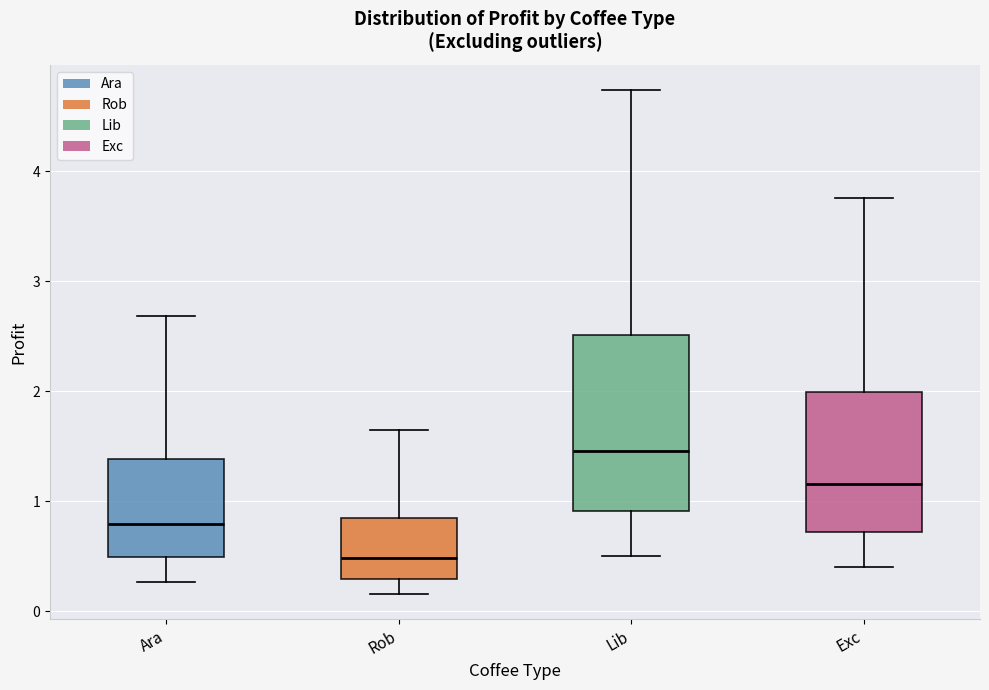

Comparing the boxes themselves (not the whiskers), which one is the tallest?

Lib